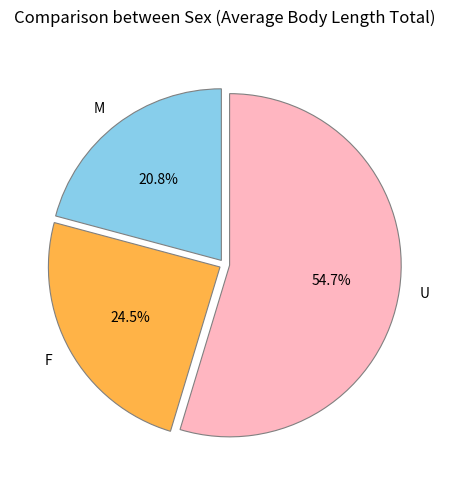

Which has a higher value, F or M?

F